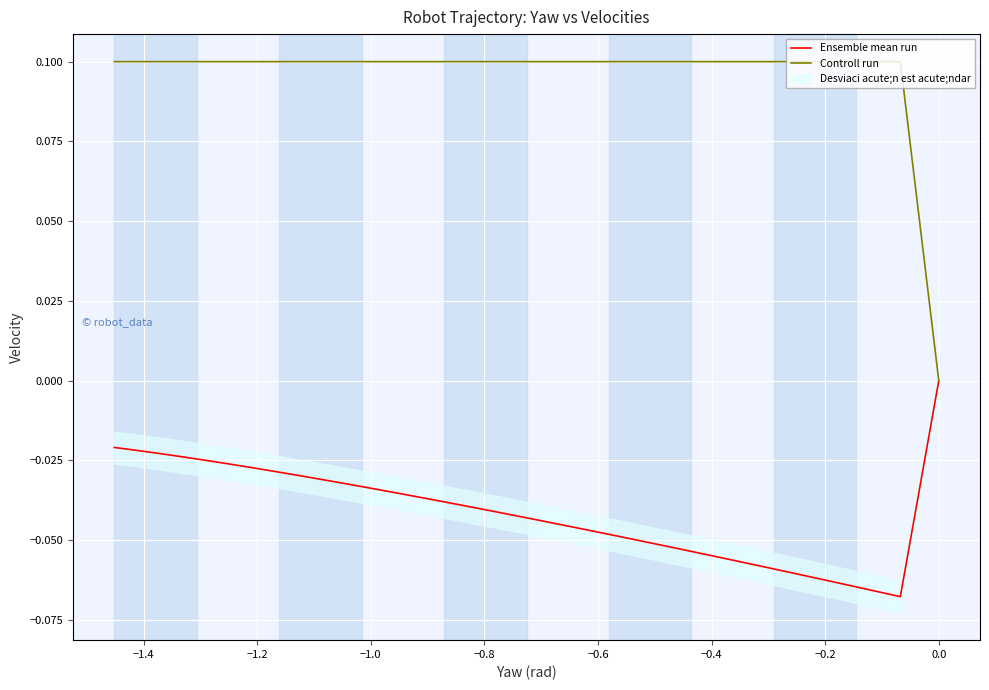

True or false: Ensemble mean run and Controll run intersect in this chart.

False